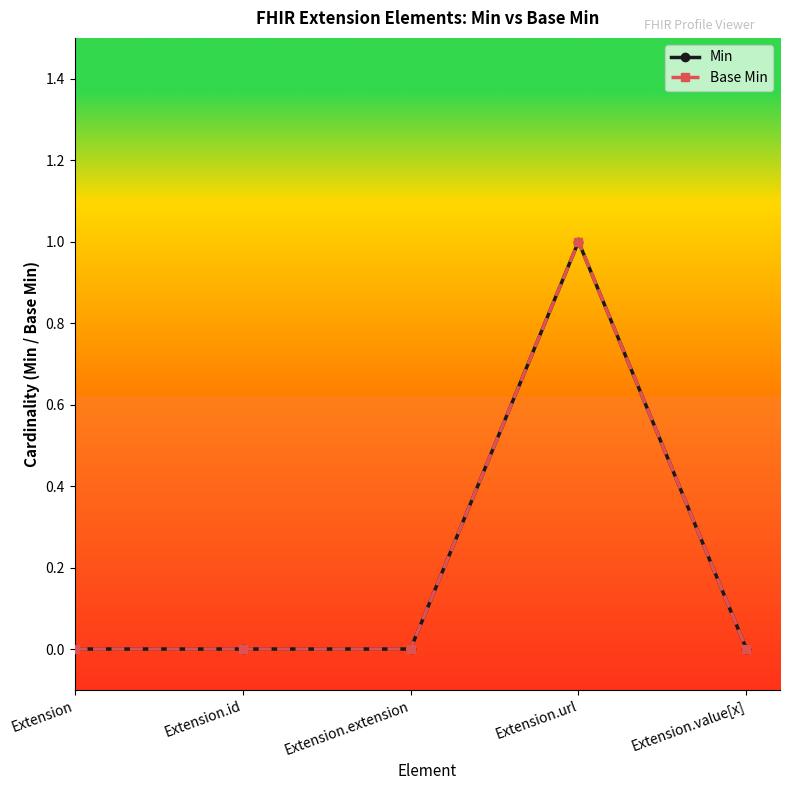

Is this an area chart (filled region under the line)?

No